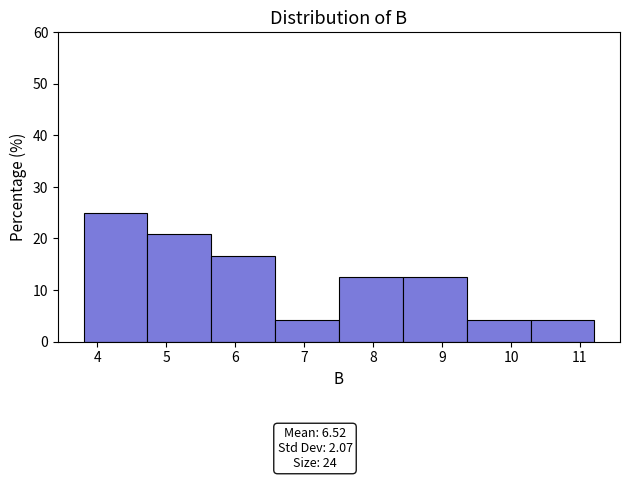

How tall is the bar that spans 7.5 to 8.4 on the x-axis? Neither the bar edges nor the heights are printed on the chart, so give them approximately, as read against the axes.

13